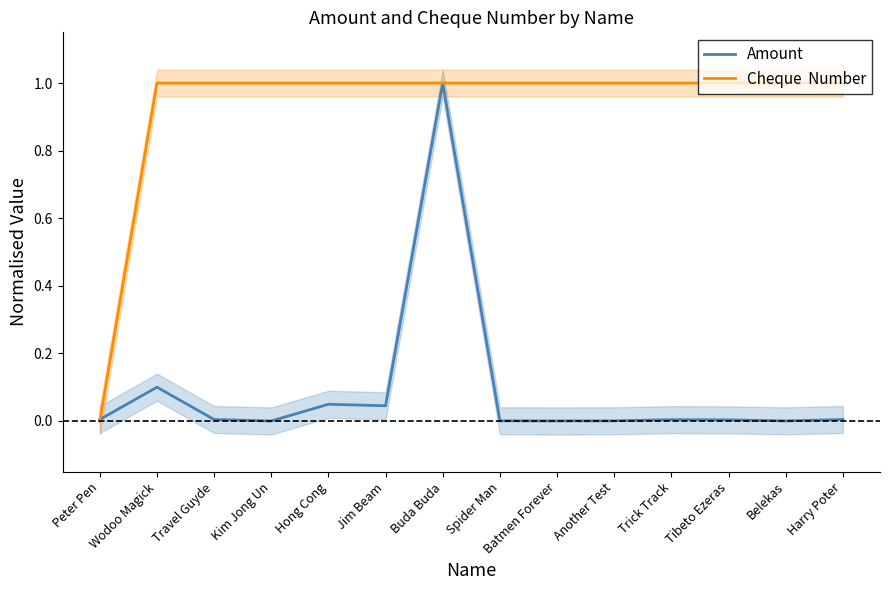

What is the maximum value for Amount?

1.0